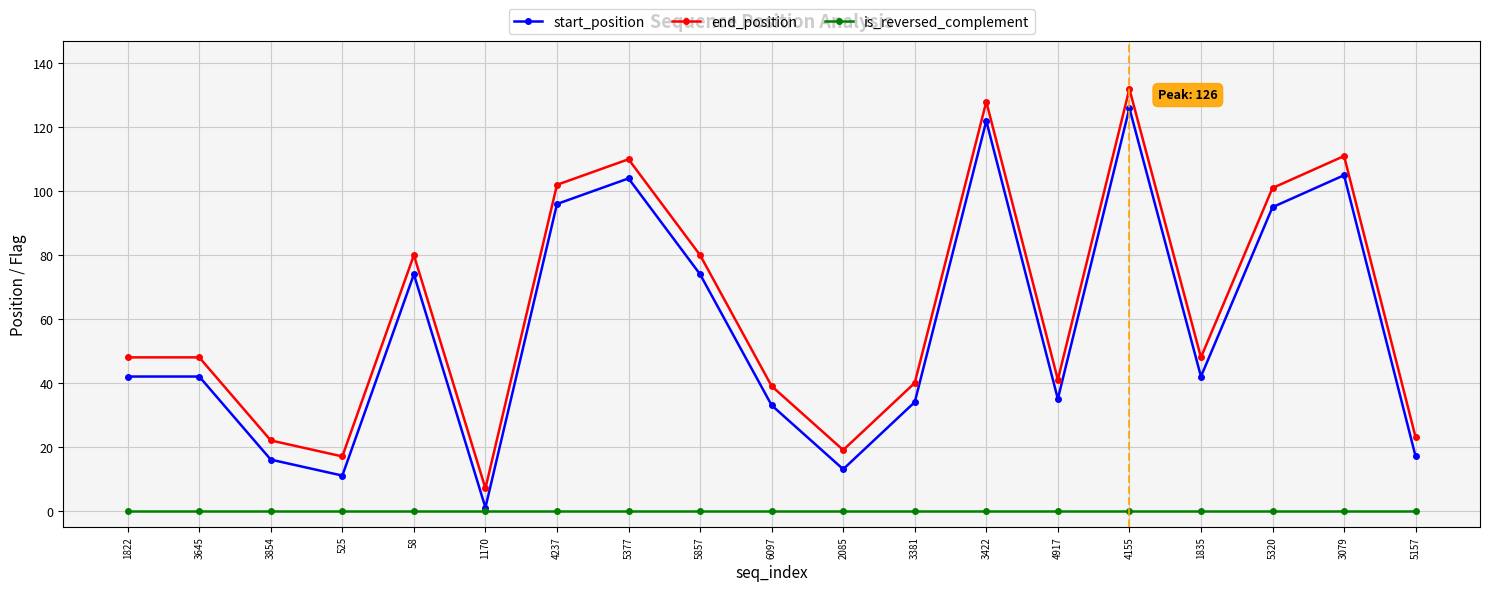

True or false: start_position and end_position intersect in this chart.

False